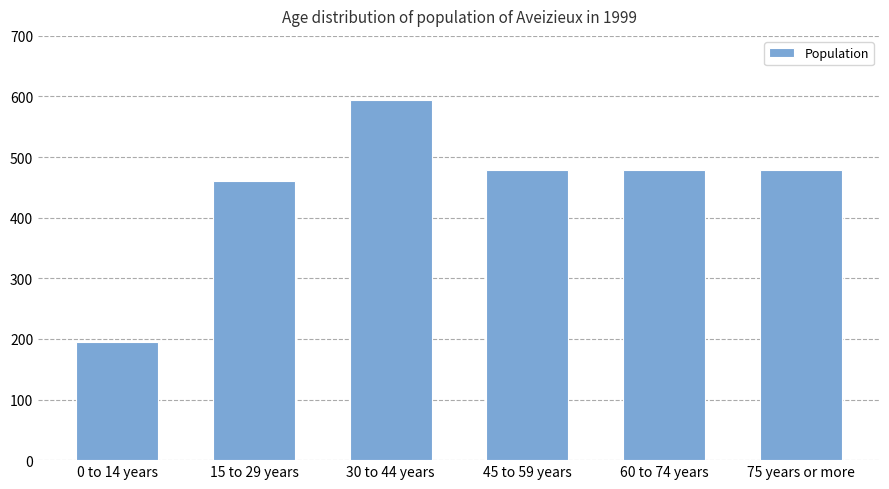

At which label does the data first exceed 478?

30 to 44 years